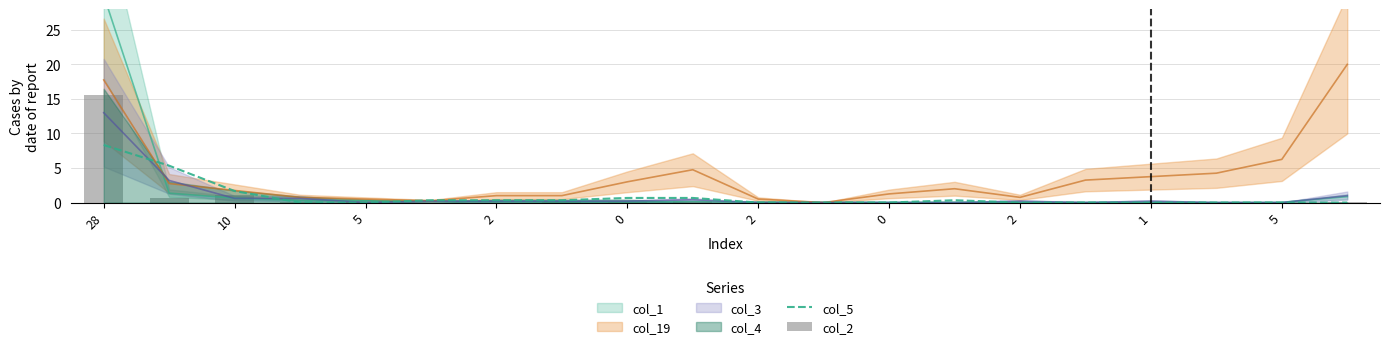

Rank the categories by col_2 value from lowest to highest.

2, 0, 11, 12, 13, 14, 15, 16, 17, 18, 2, 0, 1, 10, 19, 2, 5, 10, 5, 28